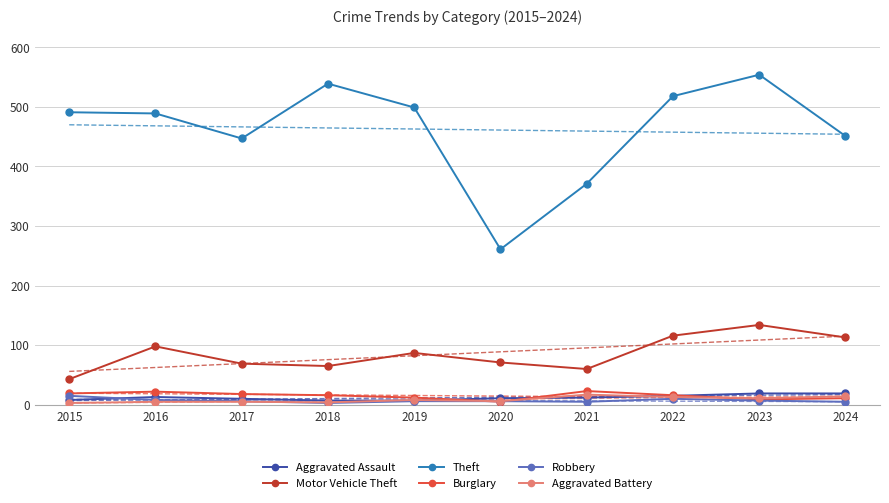

At which label does Aggravated Battery reach its peak?

2021